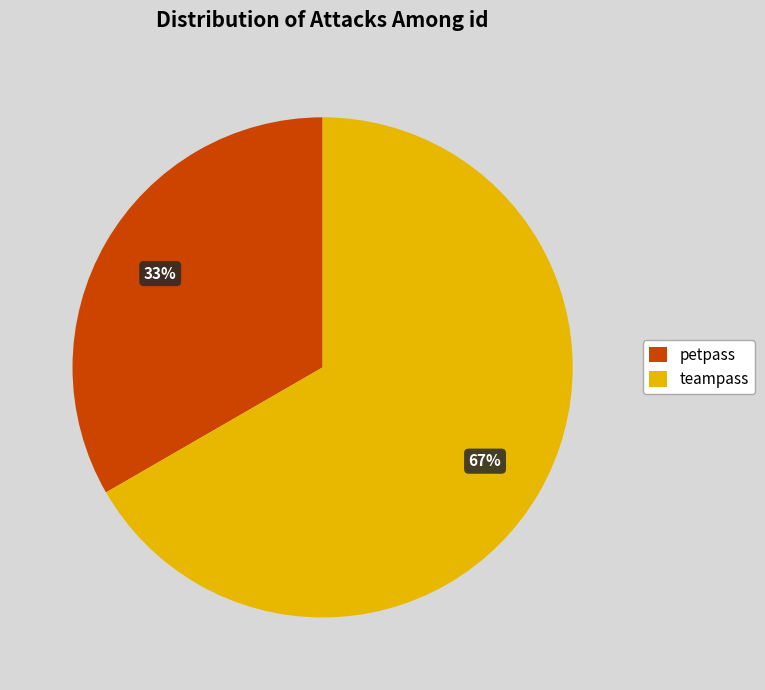

Does teampass represent more than half of the total?

Yes